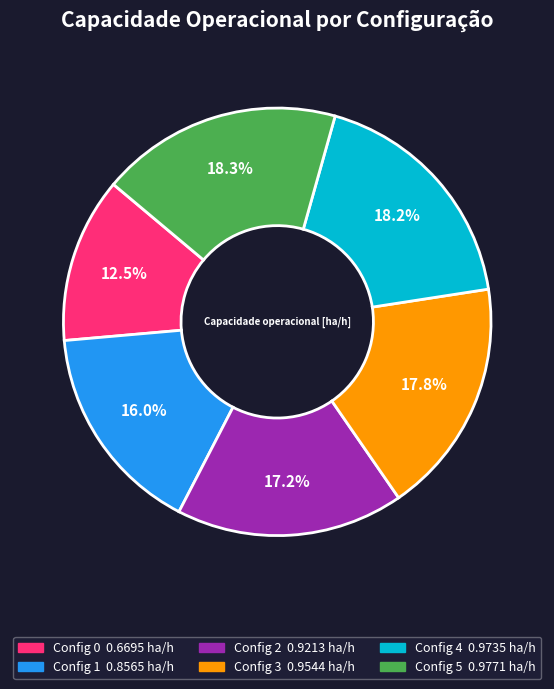

Is there any slice that represents more than half of the pie?

No